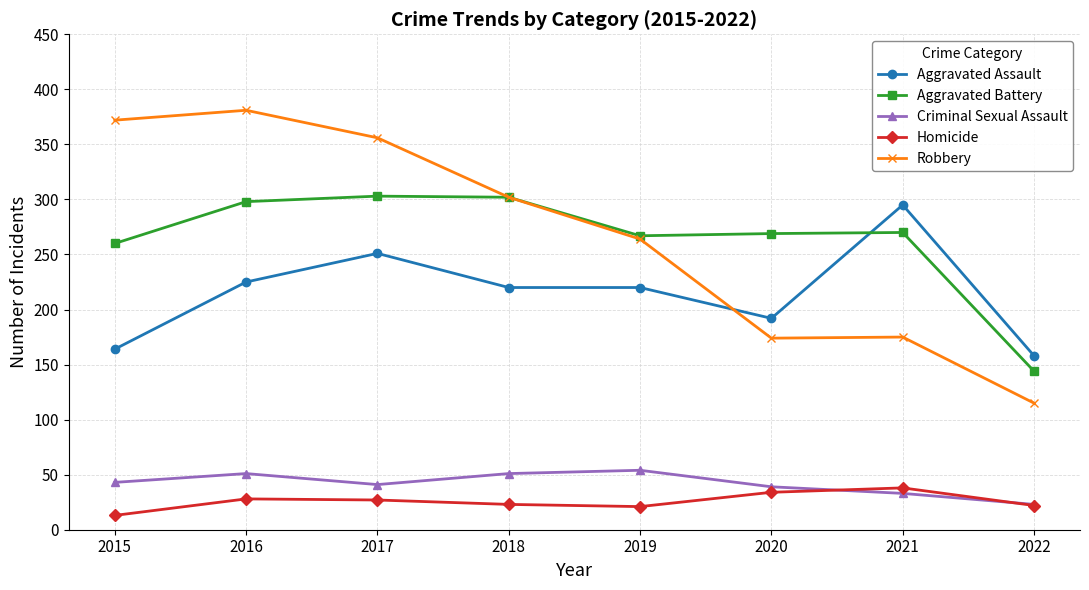

Rank the series at 2016 from highest to lowest value.

Robbery, Aggravated Battery, Aggravated Assault, Criminal Sexual Assault, Homicide